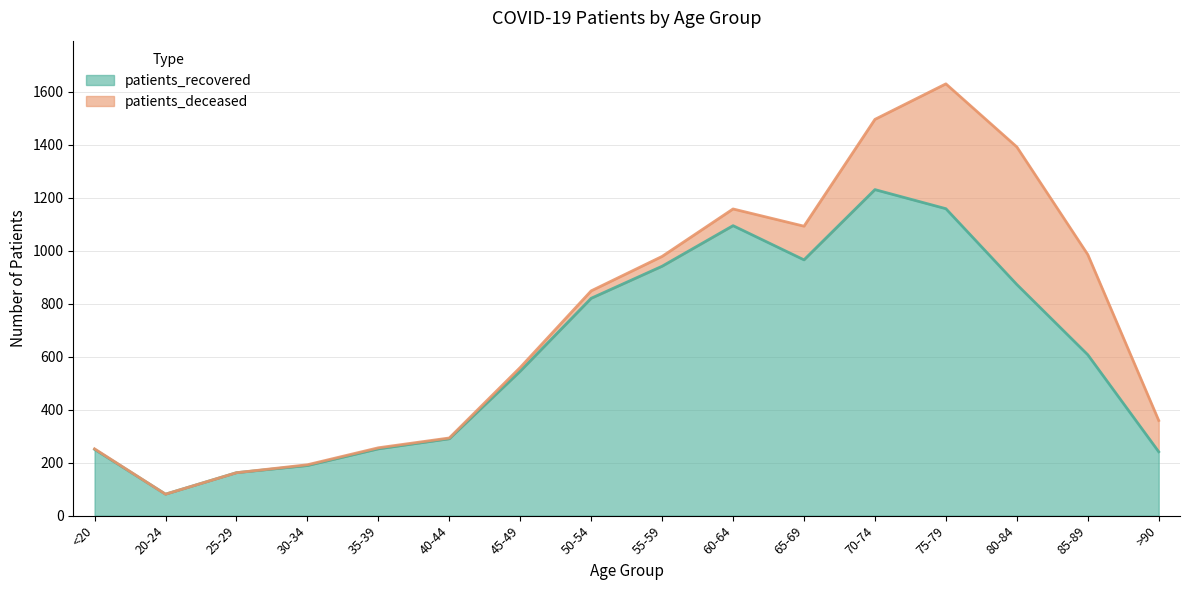

List the labels in order of value, largest first.

70-74, 75-79, 60-64, 65-69, 55-59, 80-84, 50-54, 85-89, 45-49, 40-44, 35-39, <20, >90, 30-34, 25-29, 20-24